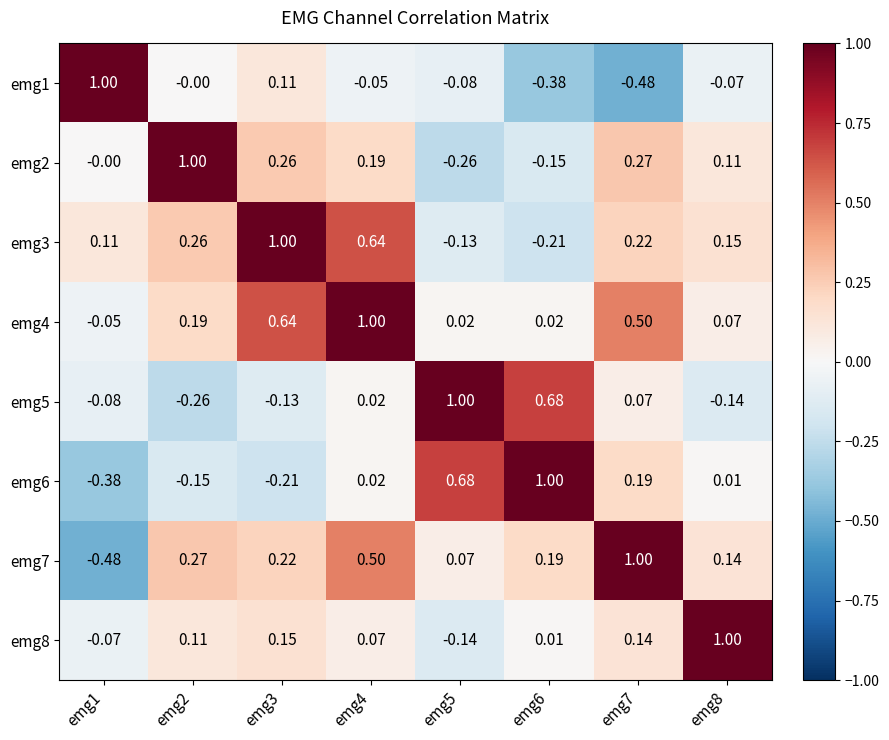

Is the value of emg6 at emg5 greater than the value of emg8 at emg4?

Yes